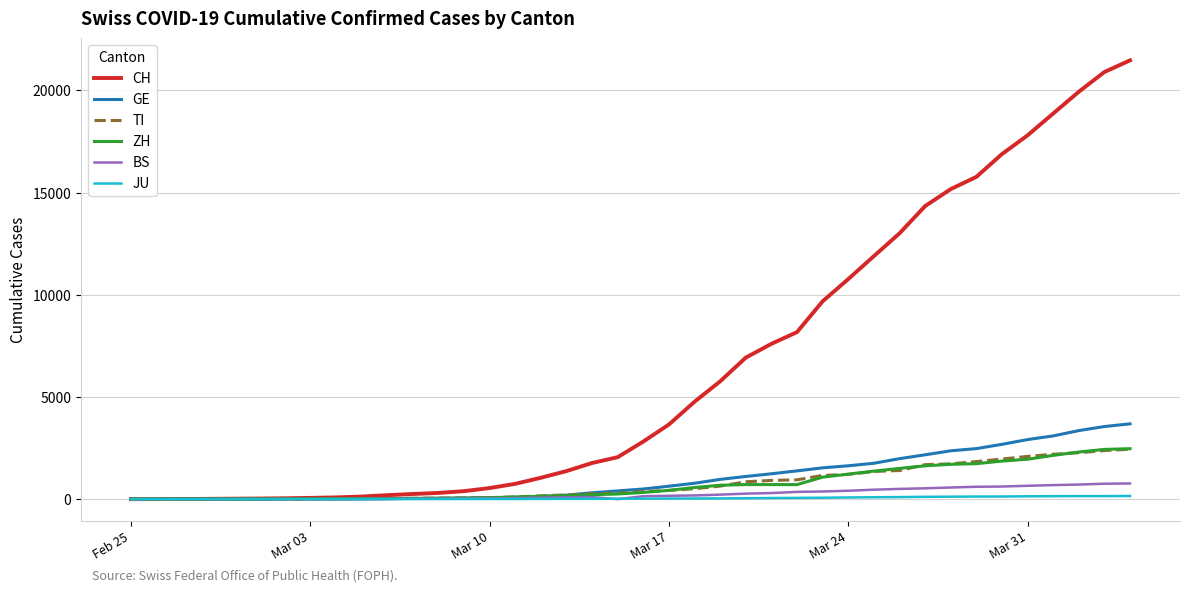

Which series has the largest range (max minus min)?

CH